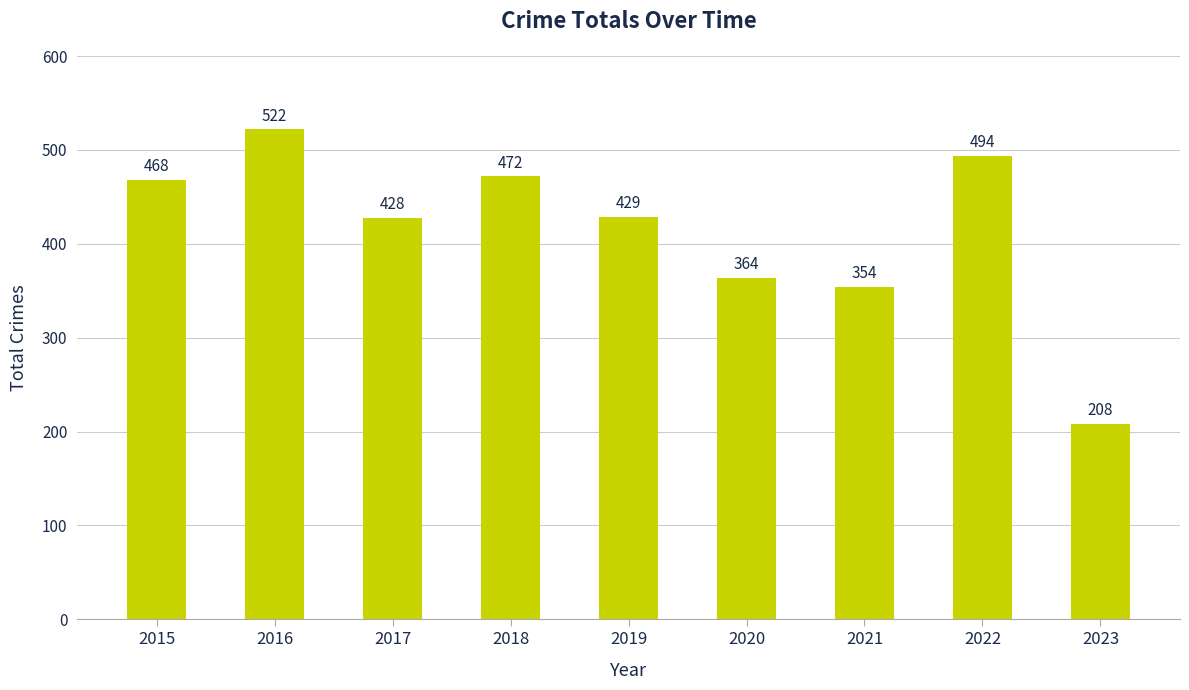

How many distinct data groups are displayed?

1